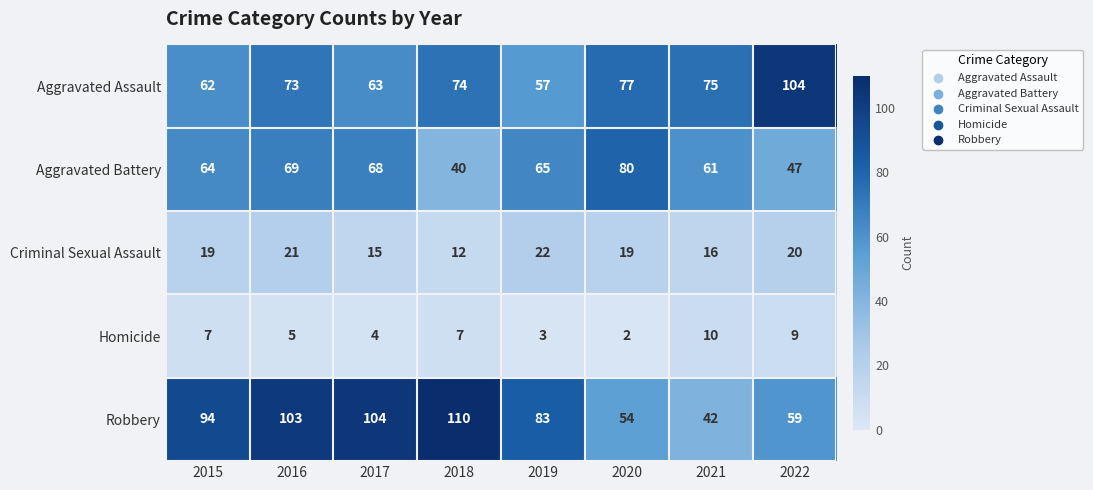

Is the value of Aggravated Battery at 2016 greater than the value of Criminal Sexual Assault at 2016?

Yes